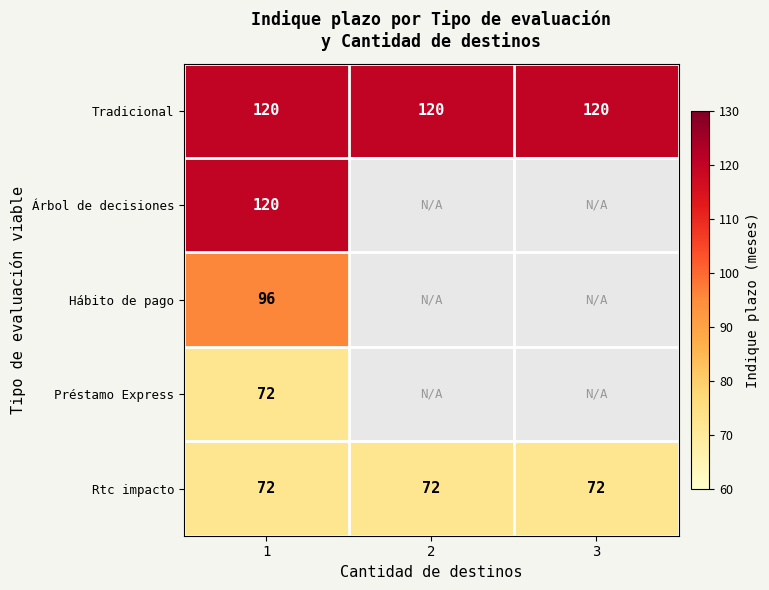

At how many categories does at least one series exceed 95?

3